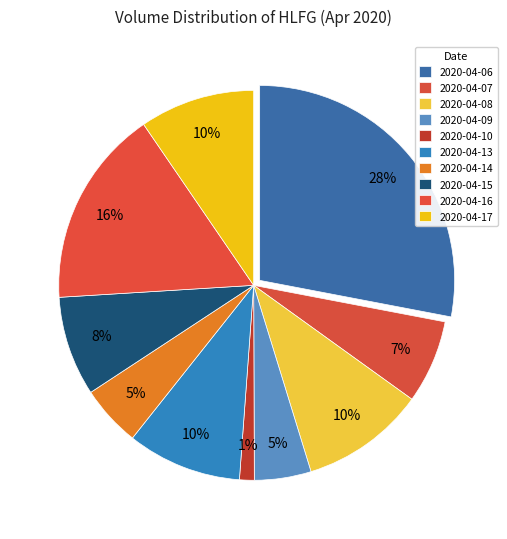

Count the number of slices in the pie.

10